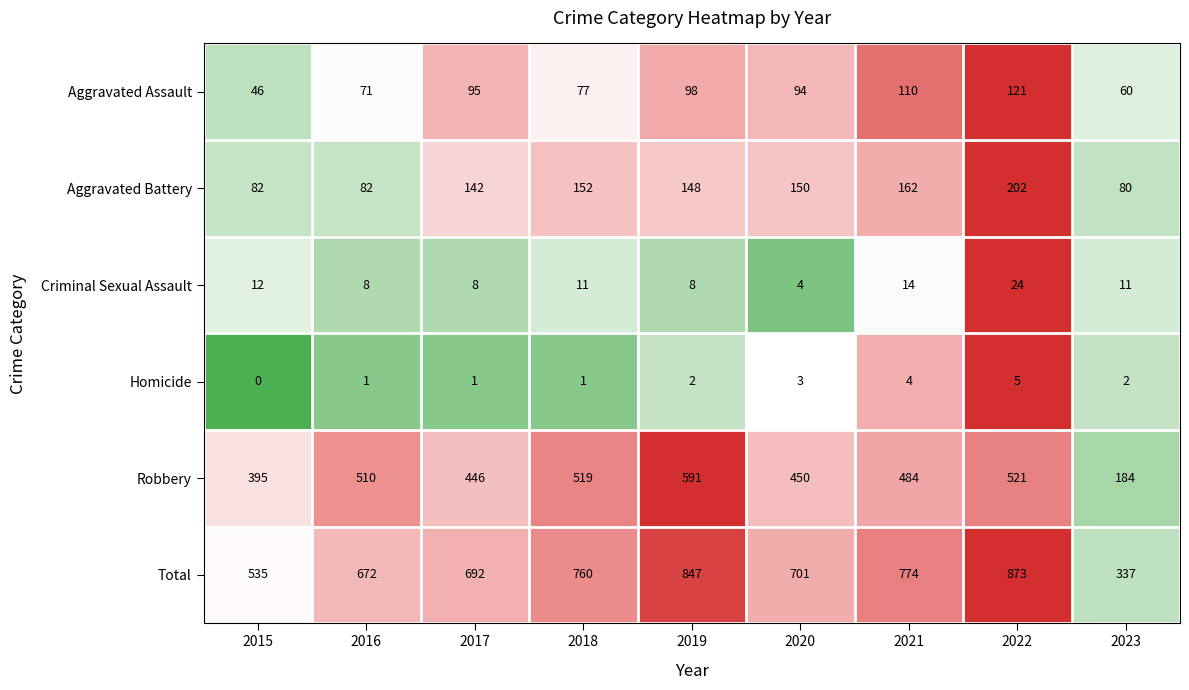

Where is Aggravated Battery nearest to the value 141?

2017